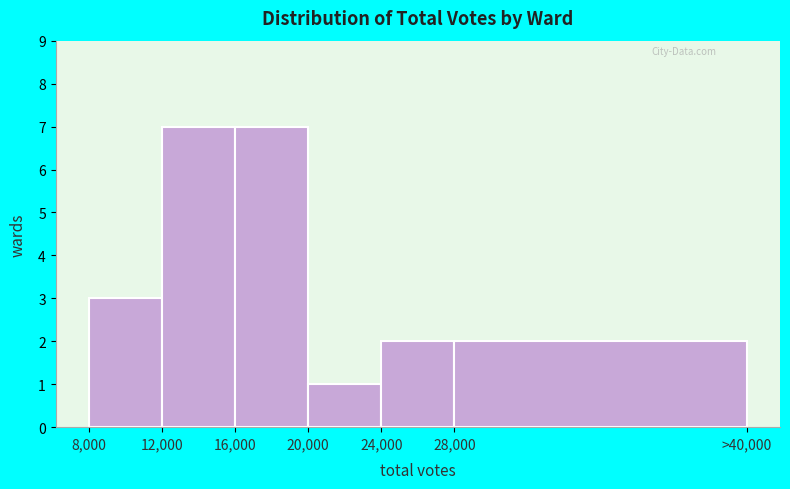

Reading right to left, extract all data points from this chart.

2	2	1	7	7	3